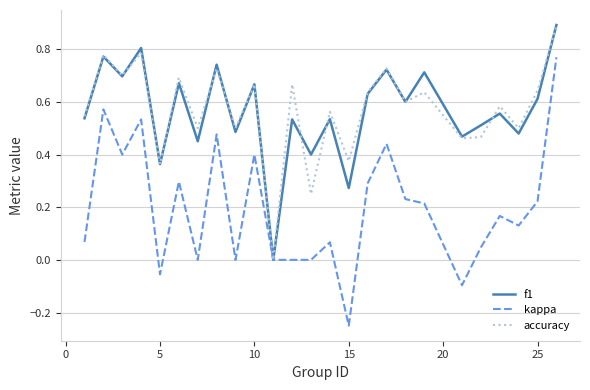

What is the maximum value shown in the chart?

0.9